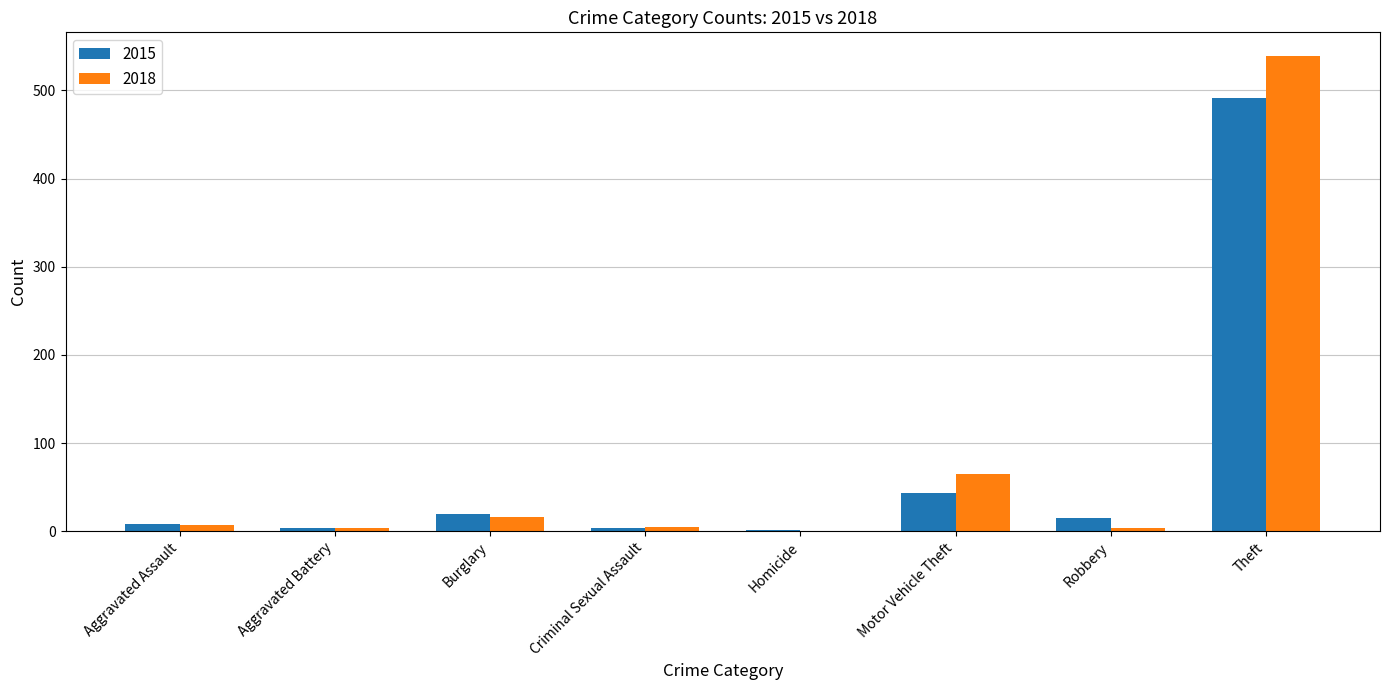

What are all the series names shown in the legend?

2015, 2018